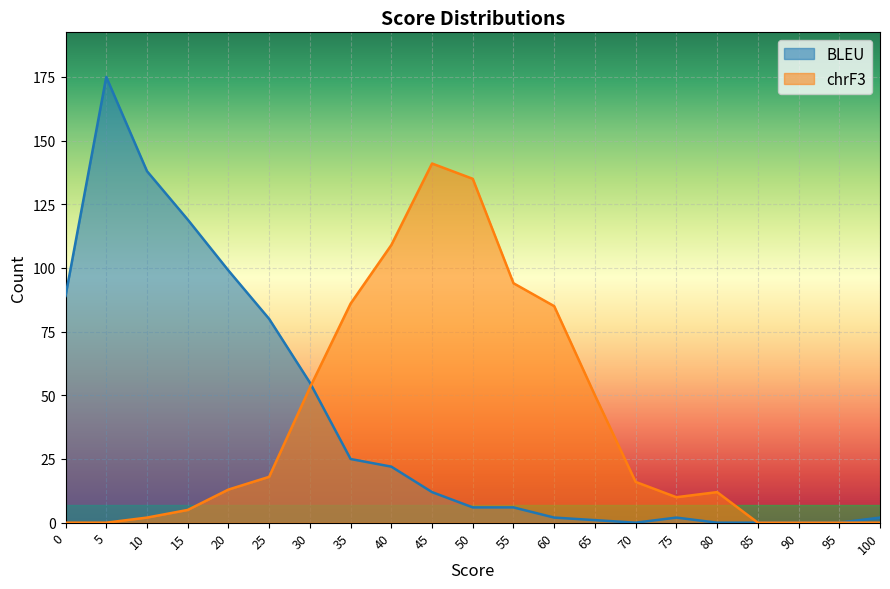

The value of chrF3 at 55 is 59. True or false?

False